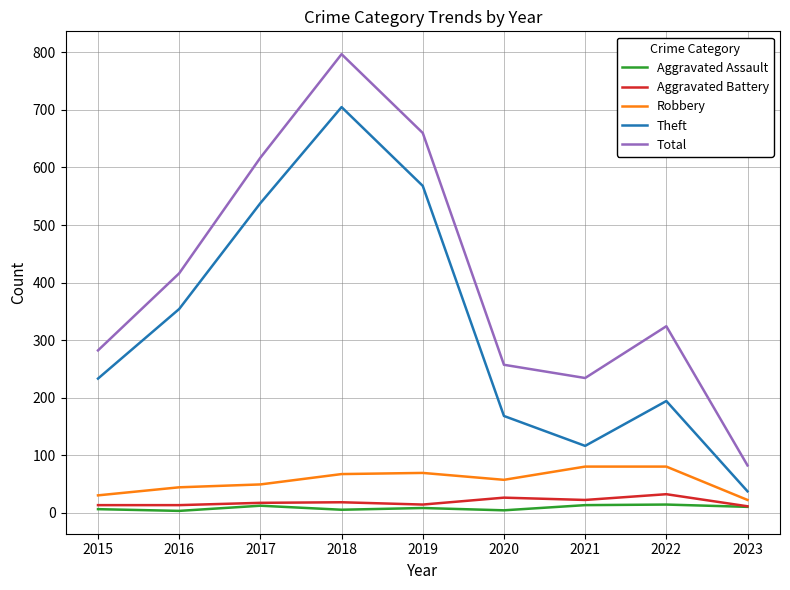

The Theft series shows 306 at 2022. True or false?

False